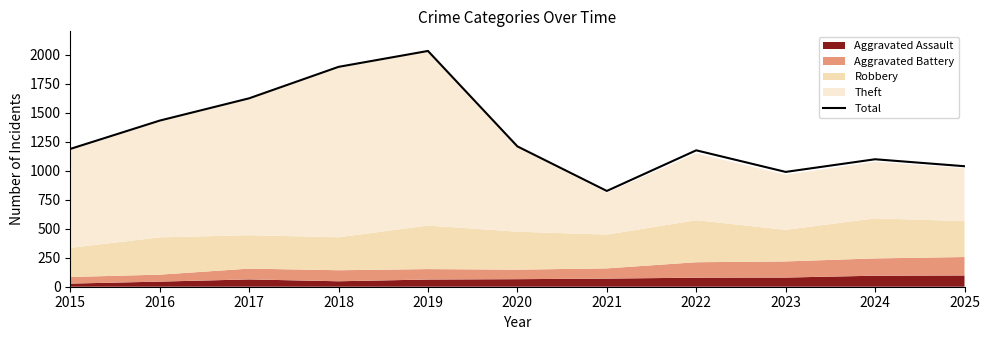

List the labels in order of value, smallest first.

2021, 2023, 2025, 2024, 2022, 2015, 2020, 2016, 2017, 2018, 2019